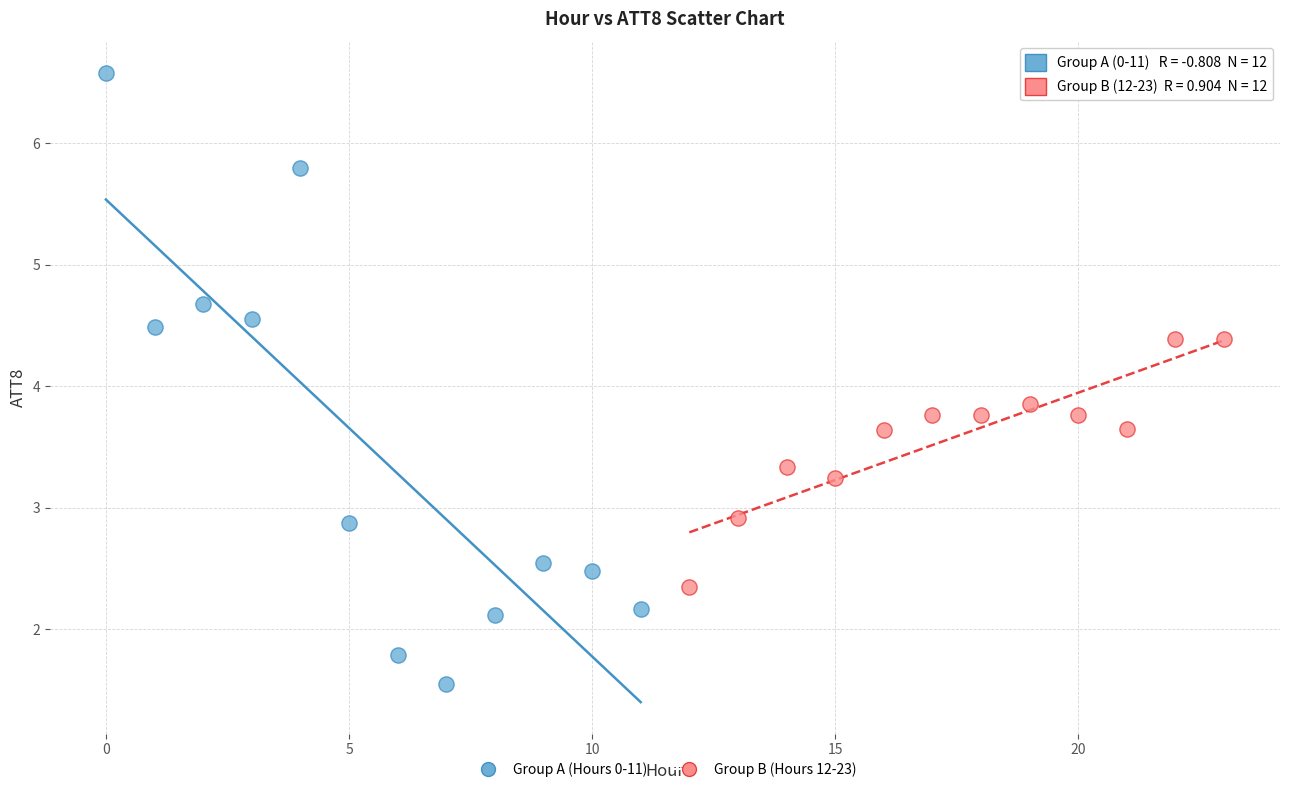

Which series contains the highest Y value?

Group A (Hours 0-11)